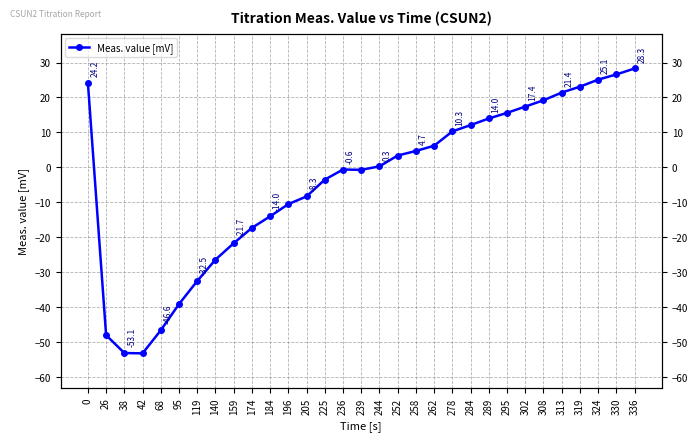

Reading right to left, list all the values displayed in this chart.

28.3	26.6	25.1	23.1	21.4	19.2	17.4	15.6	14.0	12.1	10.3	6.2	4.7	3.4	0.3	-0.7	-0.6	-3.5	-8.3	-10.5	-14.0	-17.3	-21.7	-26.4	-32.5	-39.1	-46.6	-53.2	-53.1	-48.0	24.2